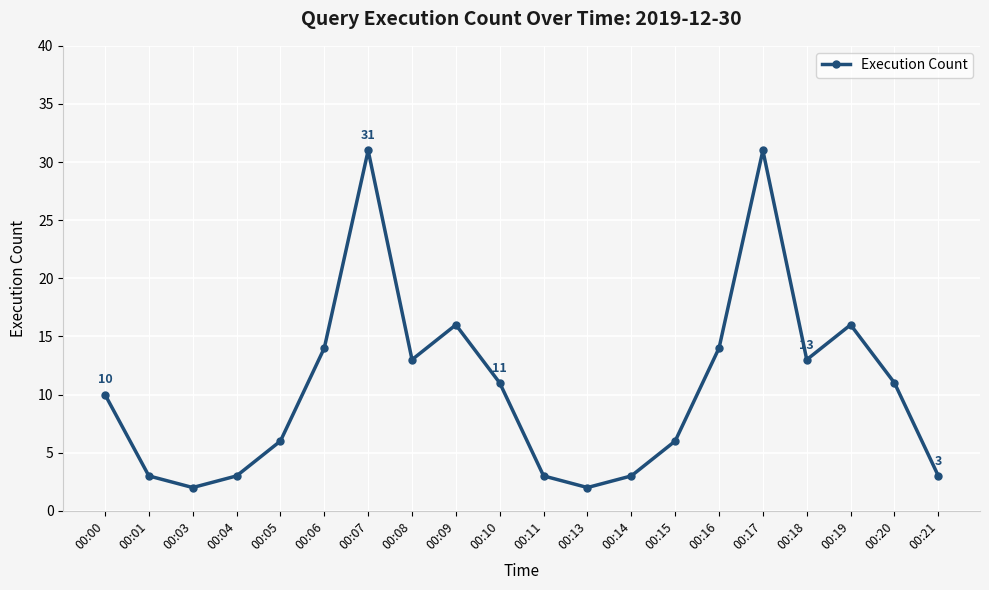

What is the change in value from 00:00 to 00:06?

+4